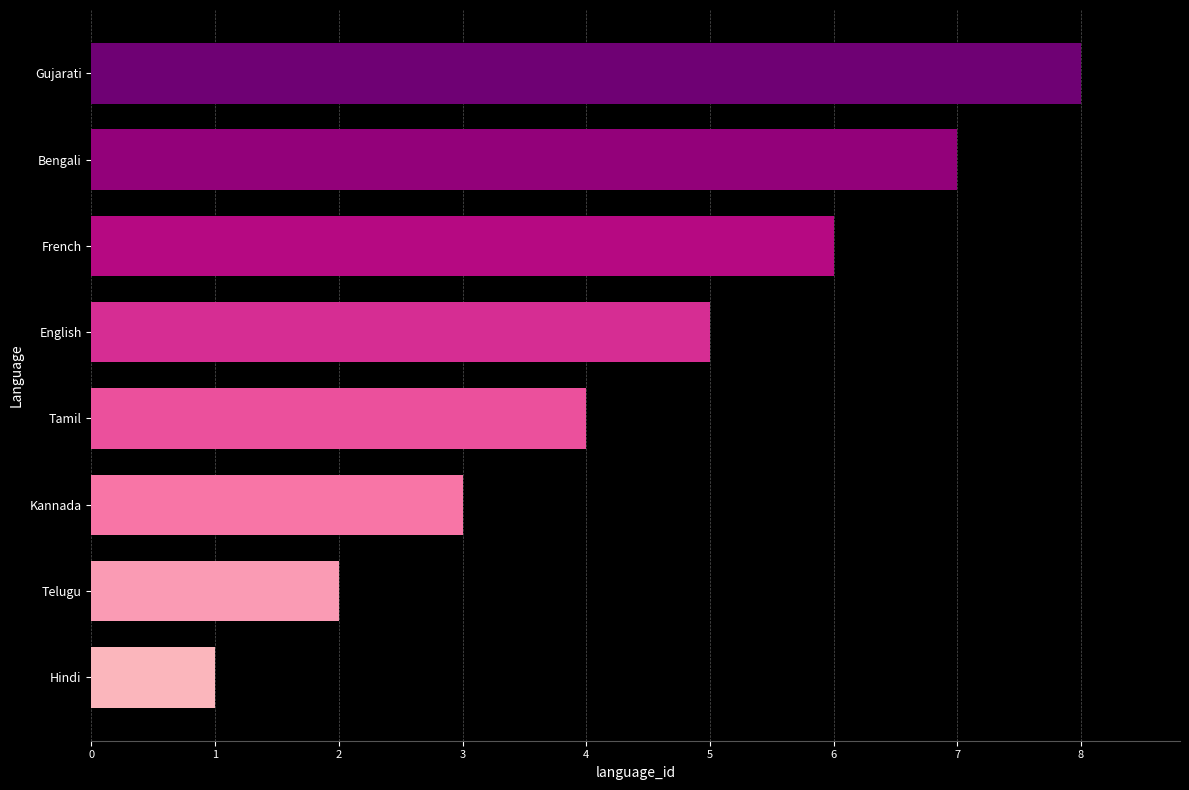

The chart shows a value of 1 at Kannada. True or false?

False